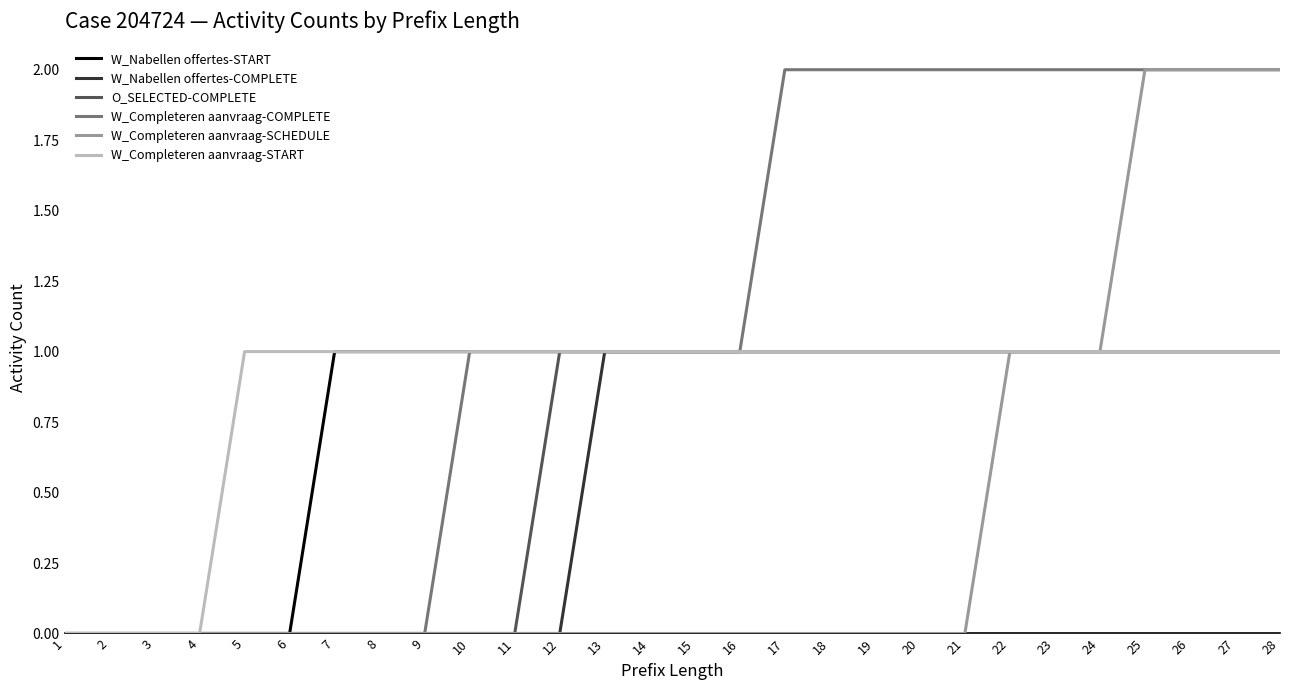

How many categories are shown in the chart?

28